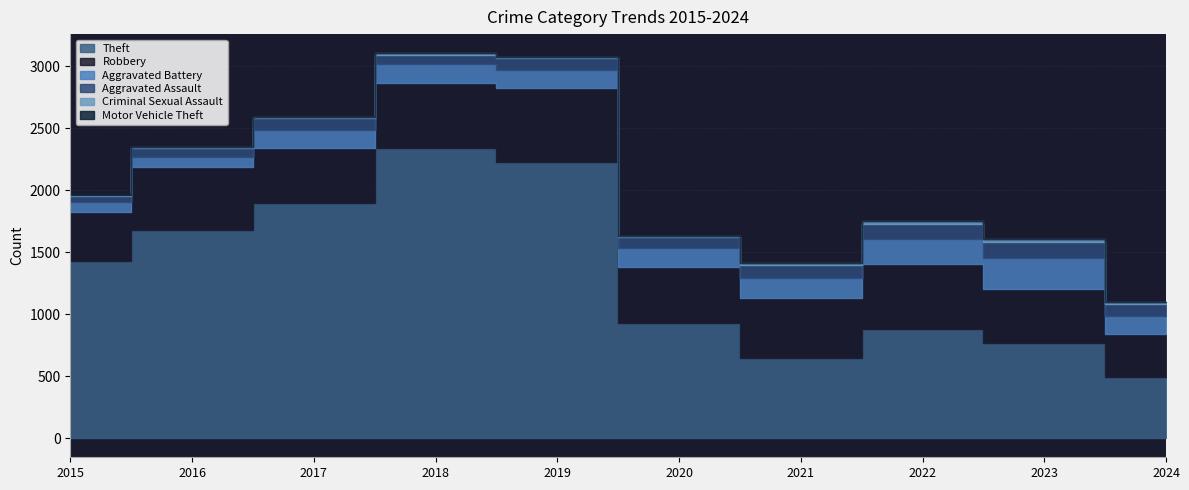

Rank the categories by Aggravated Assault value from highest to lowest.

2023, 2022, 2021, 2019, 2017, 2024, 2020, 2018, 2016, 2015